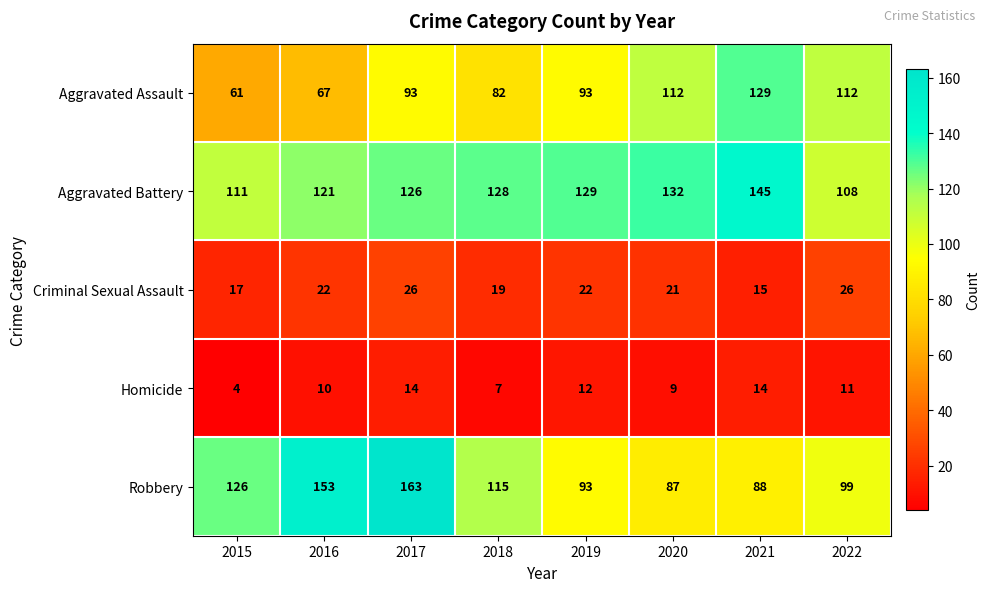

What is the total value across all series at 2019?

349